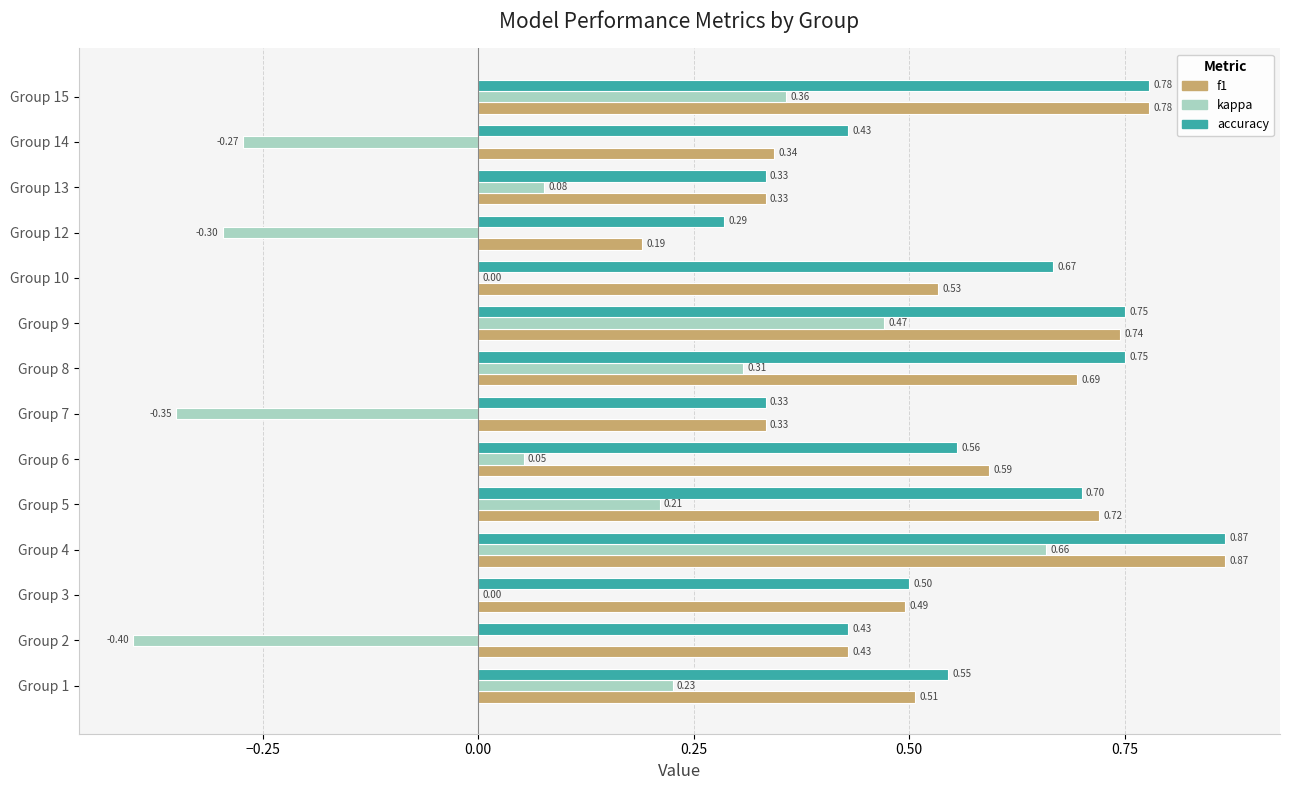

Which series has the largest total across all categories?

accuracy